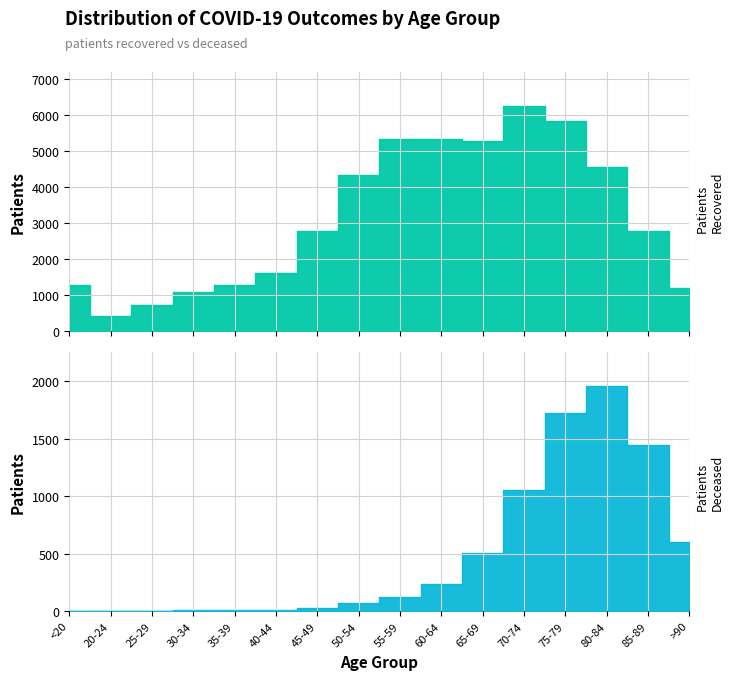

Between 55-59 and 80-84, which series saw the biggest shift?

patients_deceased